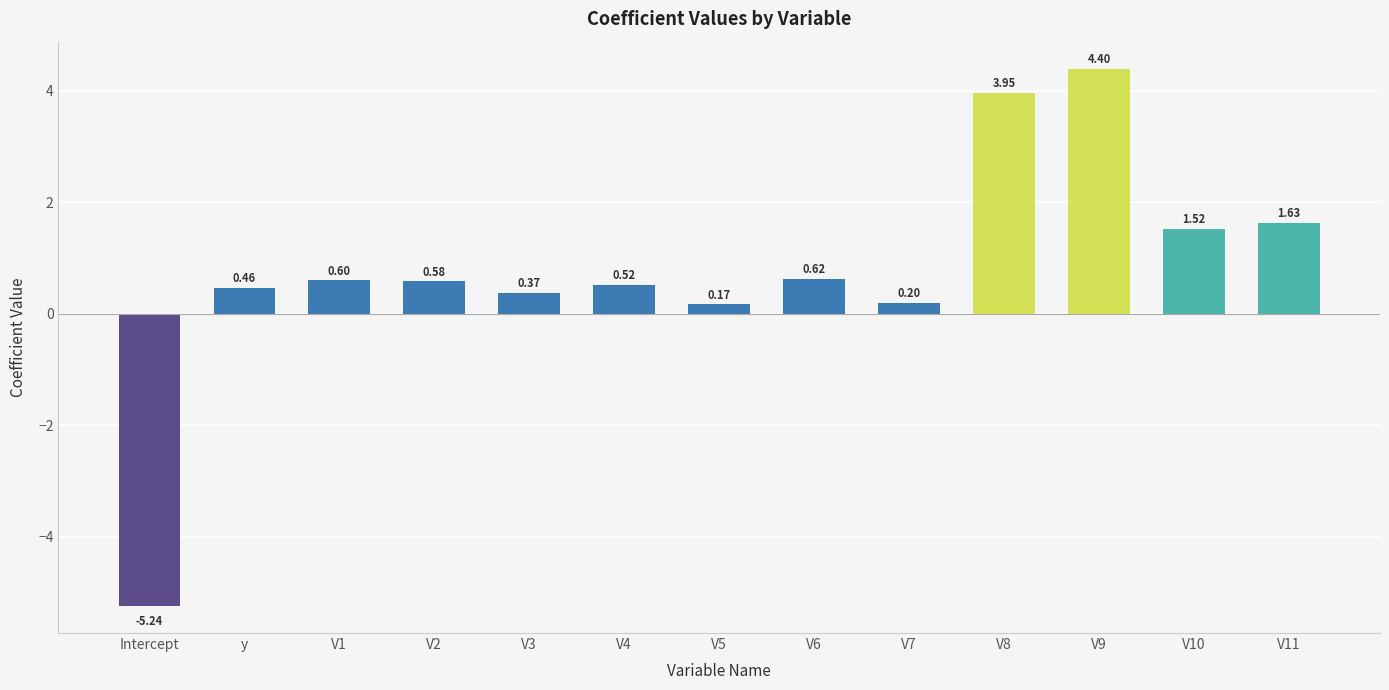

List the labels in order of value, smallest first.

Intercept, V5, V7, V3, y, V4, V2, V1, V6, V10, V11, V8, V9